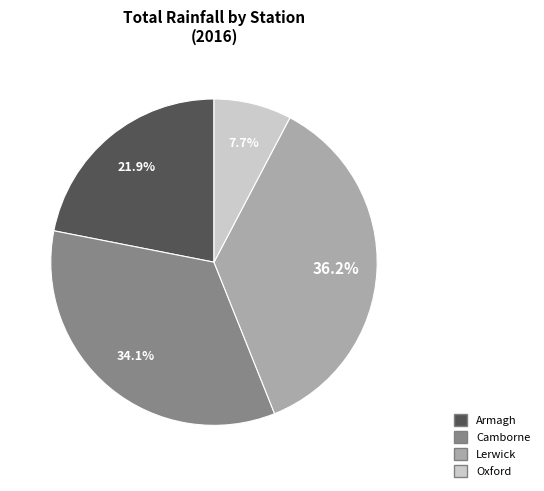

Which category has the biggest portion of the pie?

Lerwick